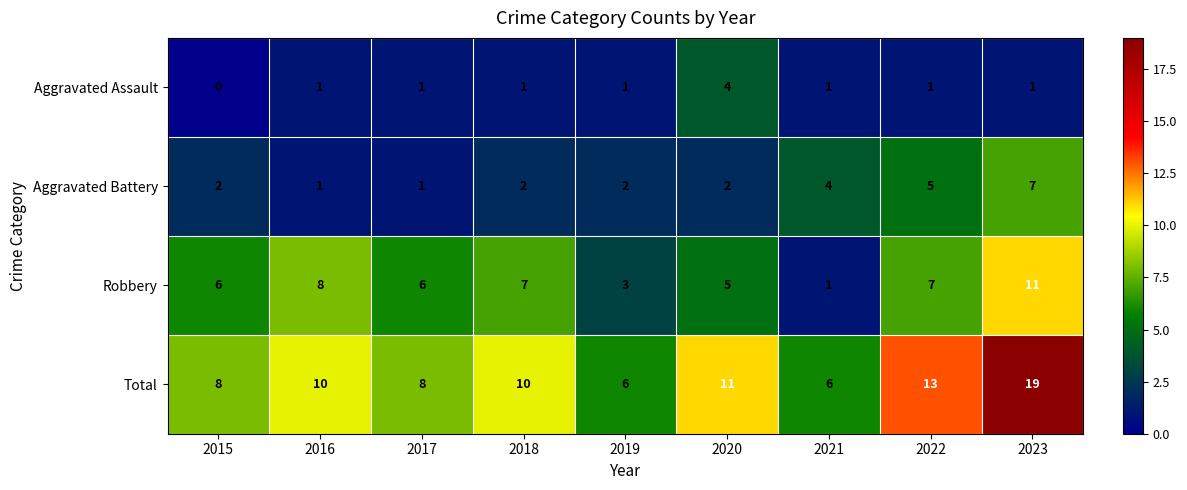

Rank the series by their average value, from lowest to highest.

Aggravated Assault, Aggravated Battery, Robbery, Total